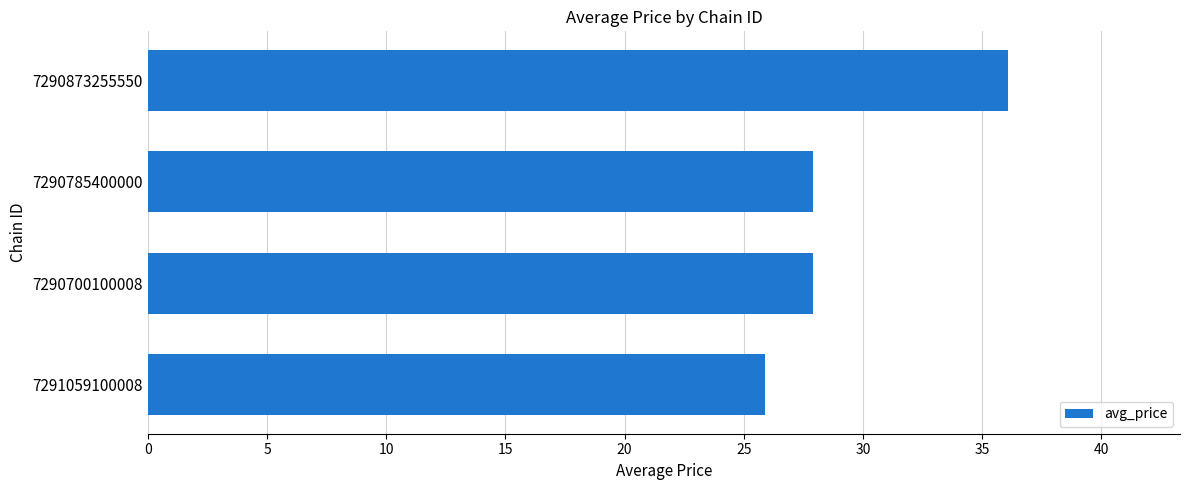

The chart shows a value of 27.9 at 7290785400000. True or false?

True